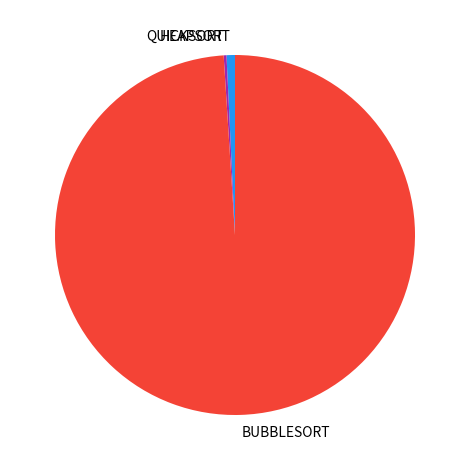

What is the largest slice in the pie chart?

BUBBLESORT